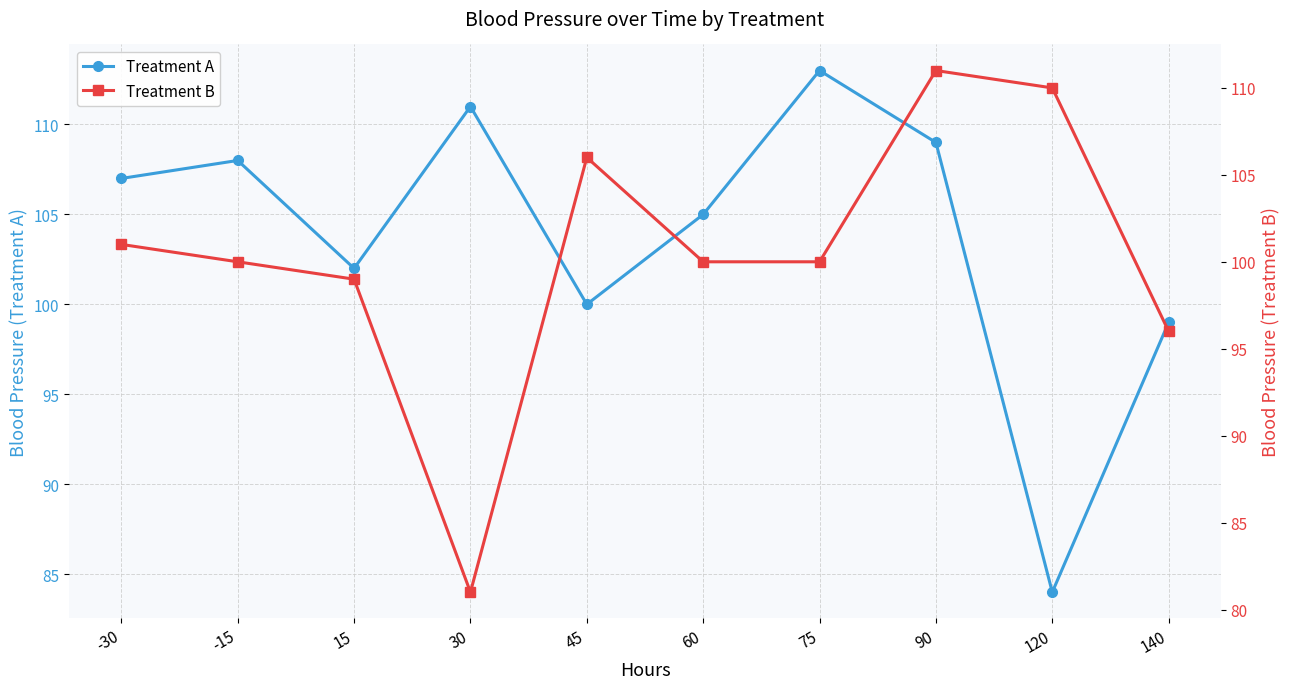

Reading left to right, what are all the values shown in this chart?

Treatment A: 107	108	102	111	100	105	113	109	84	99
Treatment B: 101	100	99	81	106	100	100	111	110	96